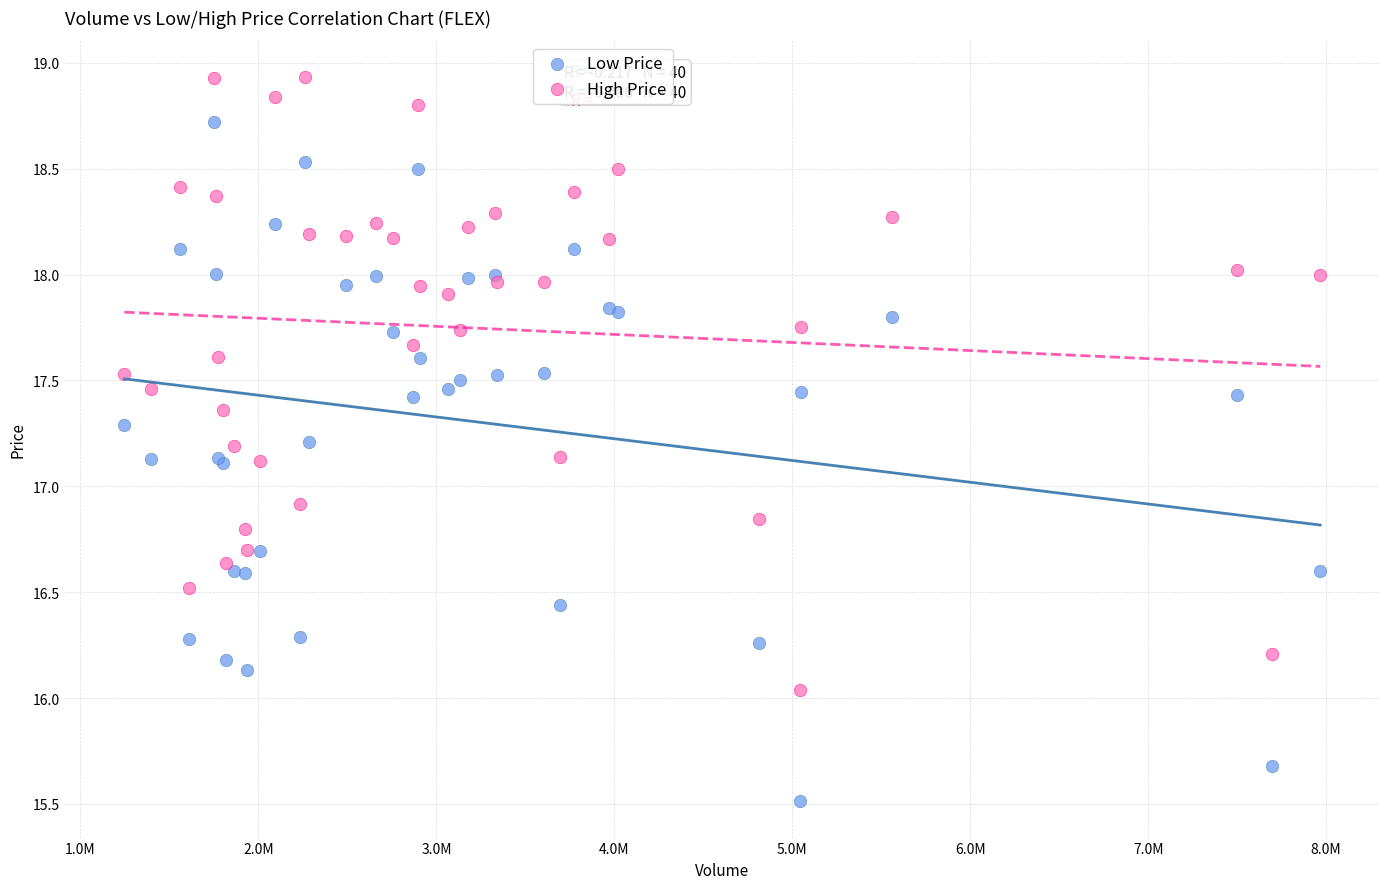

Which series reaches the maximum Y coordinate?

High Price